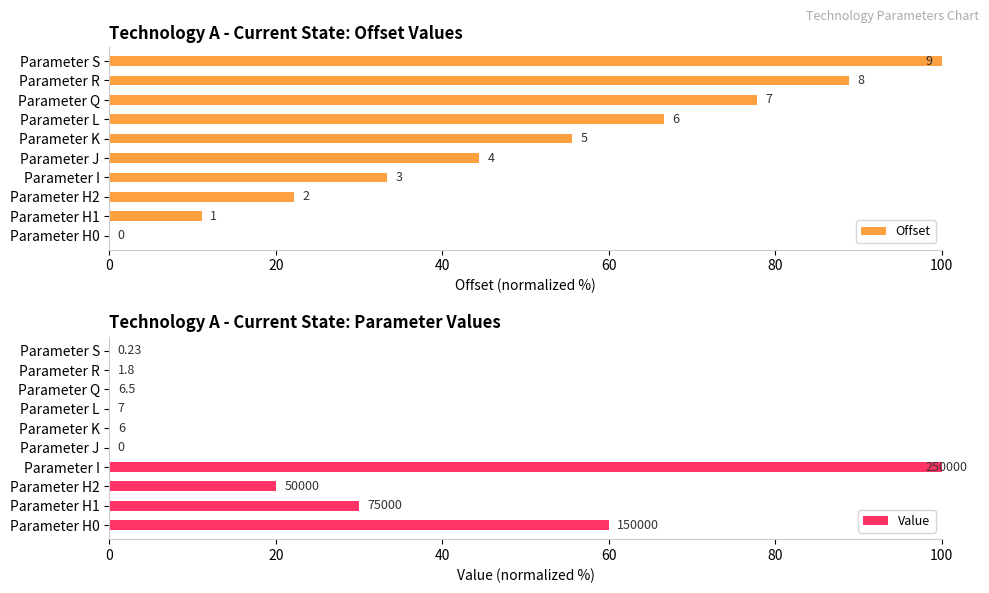

True or false: Value has a value of 0.0 at Parameter L.

False